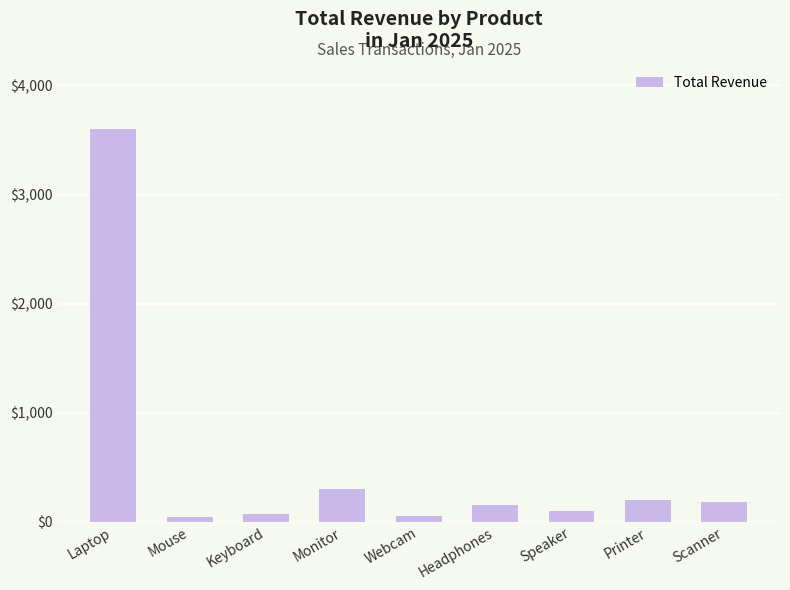

Is it true that the value at Speaker is 100?

True